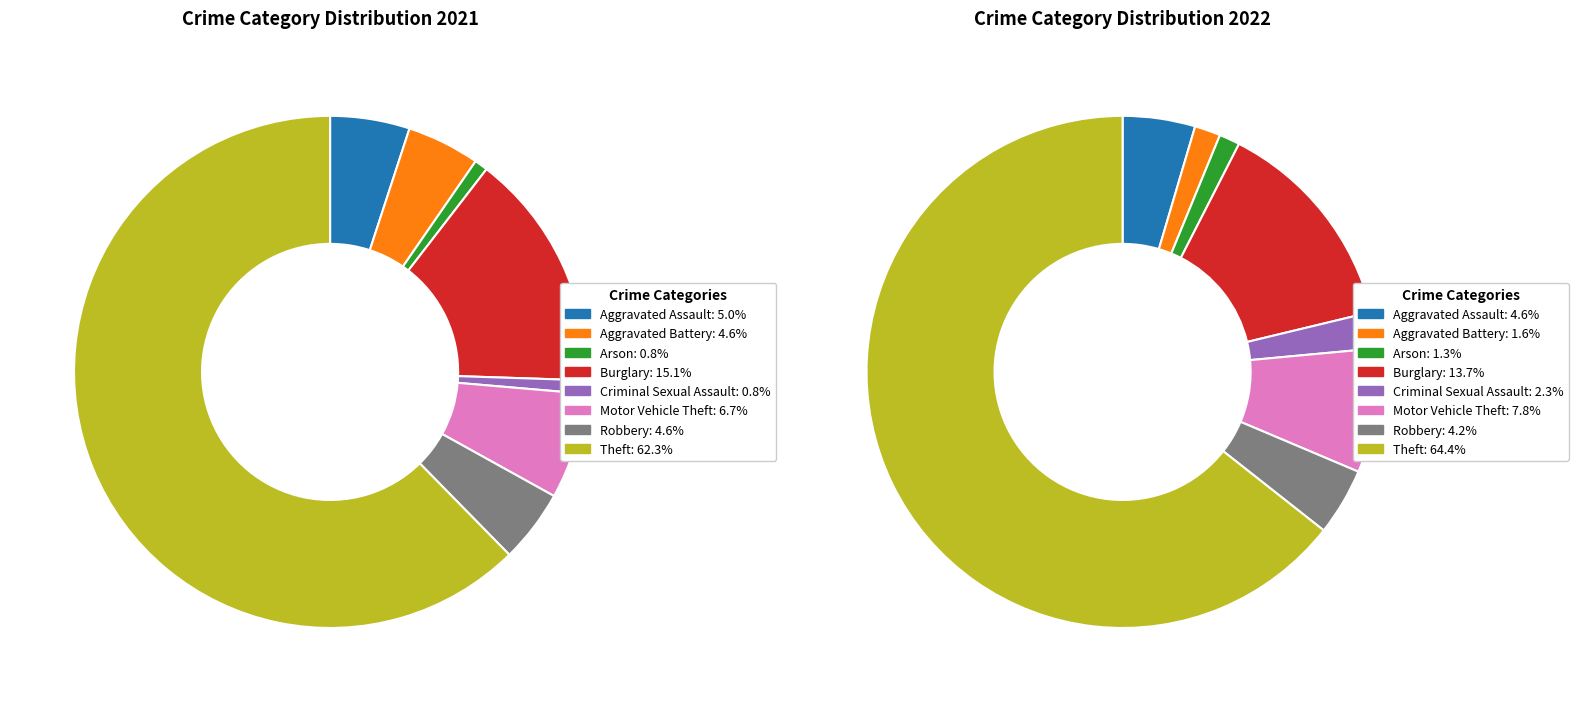

Is it true that 7 is 50% of the pie?

False